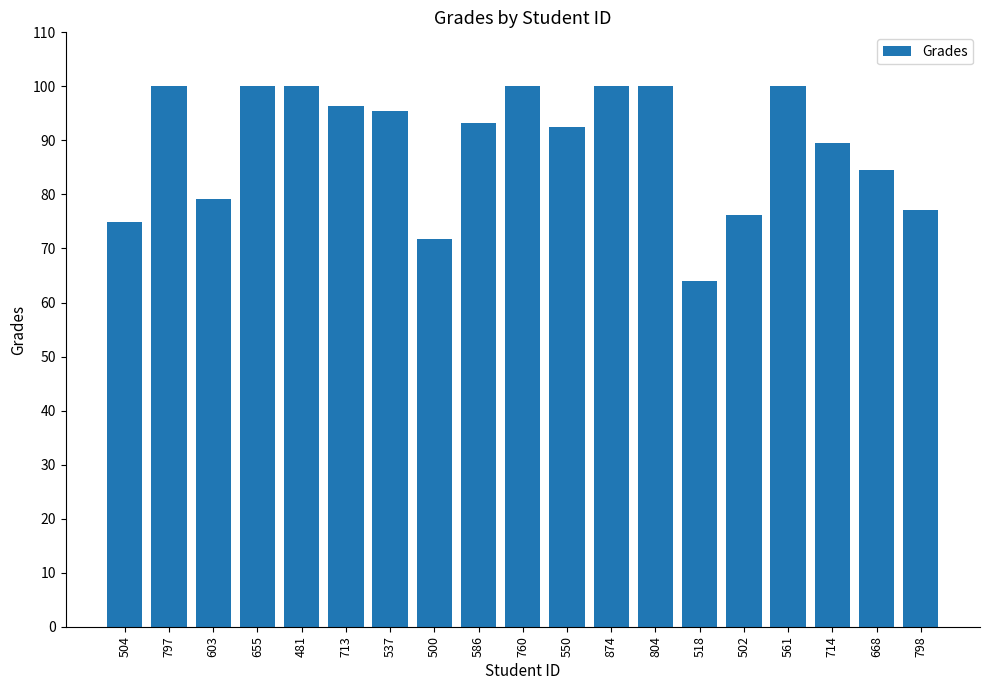

Which has a higher value, 537 or 874?

874